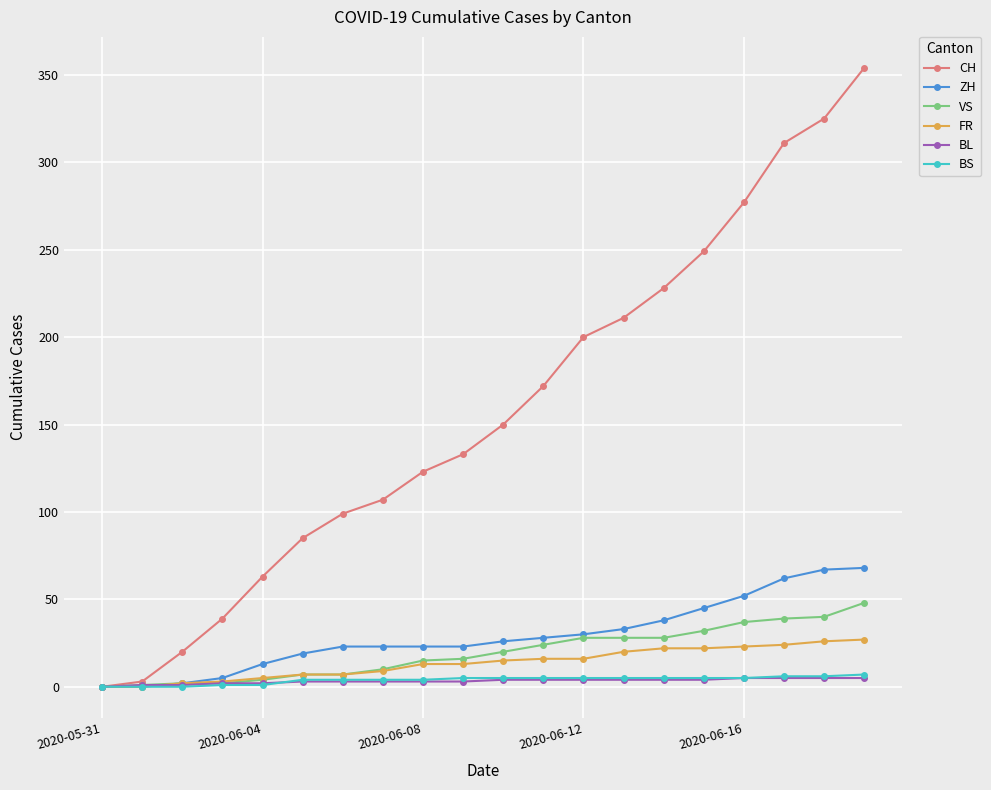

What is the highest value of the ZH series?

68